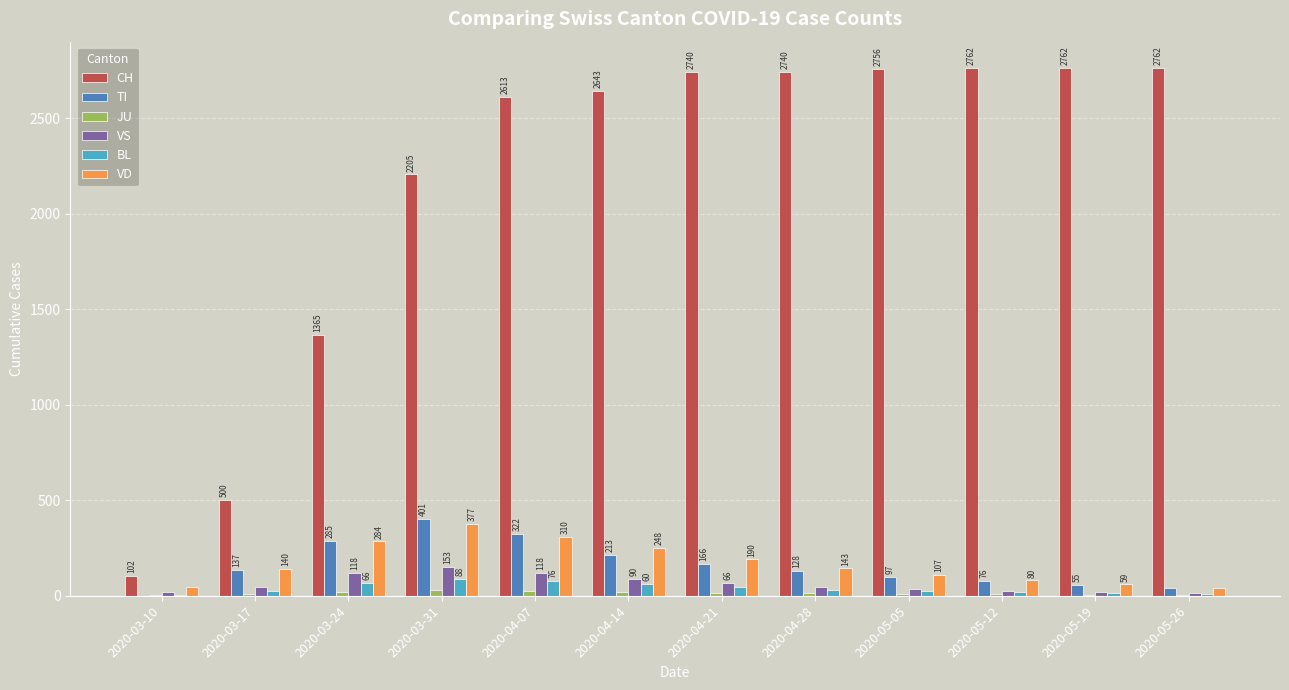

Where is CH nearest to the value 1432?

2020-03-24